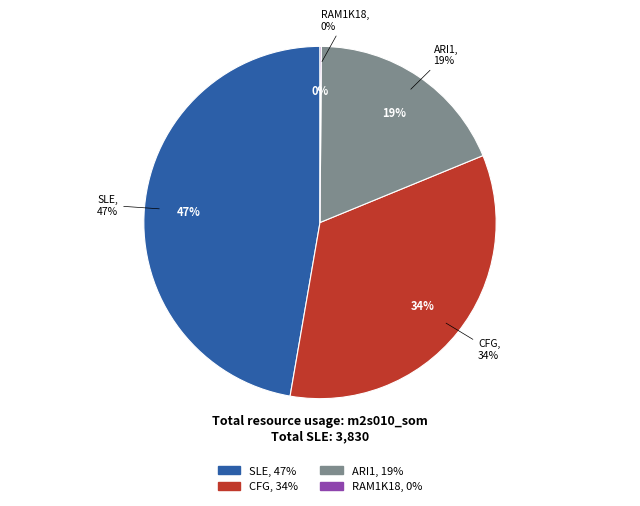

What is the largest slice in the pie chart?

SLE